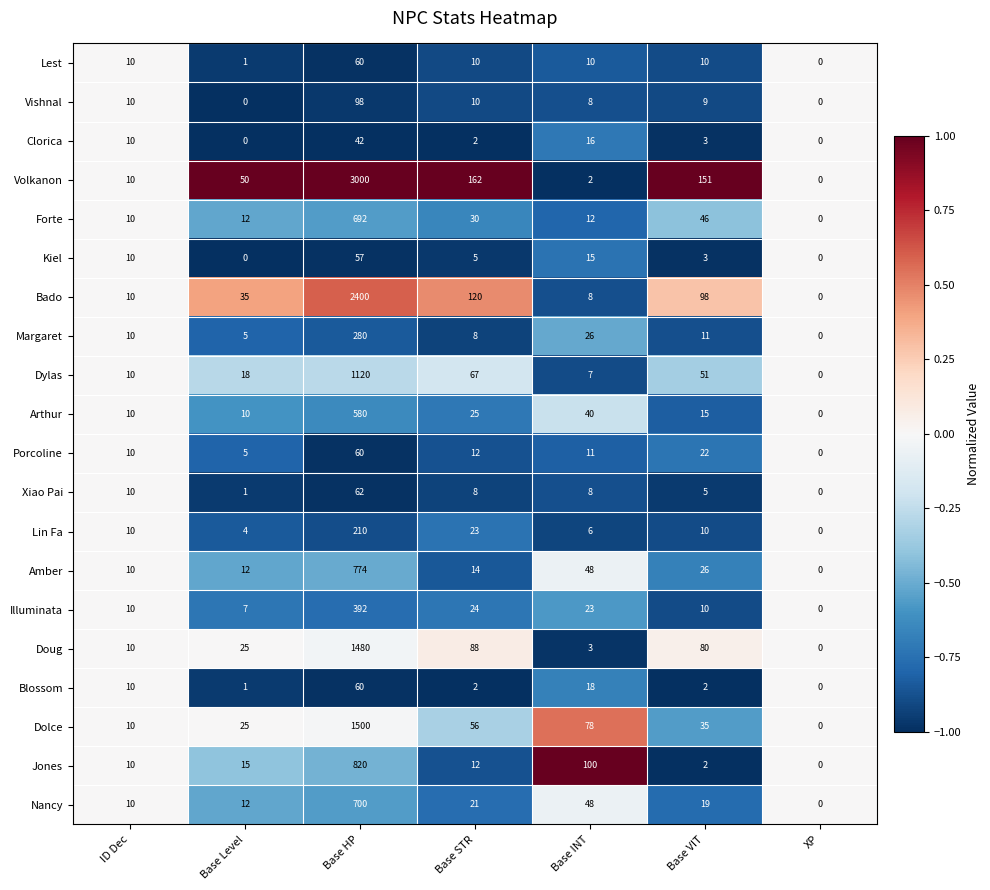

Read the Arthur value at Base HP.

580